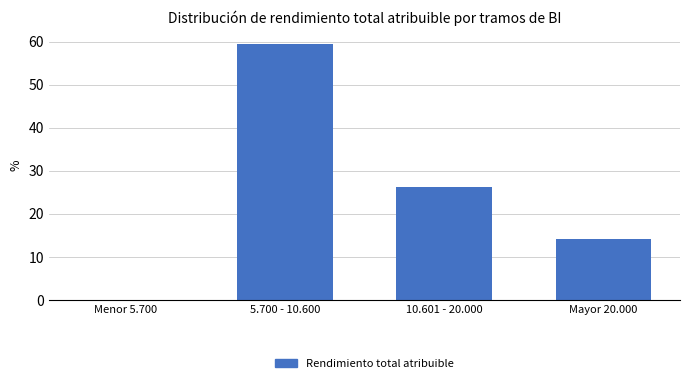

Reading left to right, list all the values displayed in this chart.

Menor 5.700=0.0	5.700 - 10.600=59.5	10.601 - 20.000=26.2	Mayor 20.000=14.3